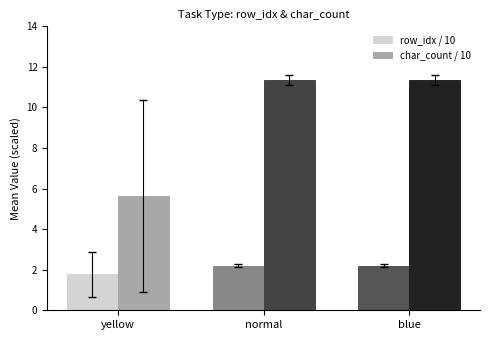

List the series in order of their overall mean, lowest first.

row_idx / 10, char_count / 10